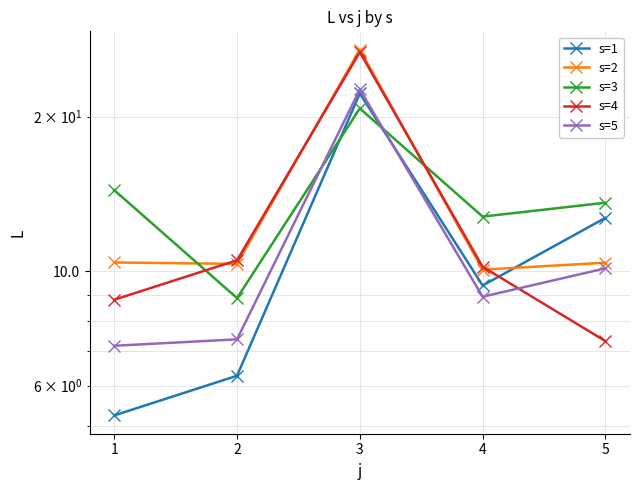

What is the value of the s=1 point at the 5th from the left?

12.7